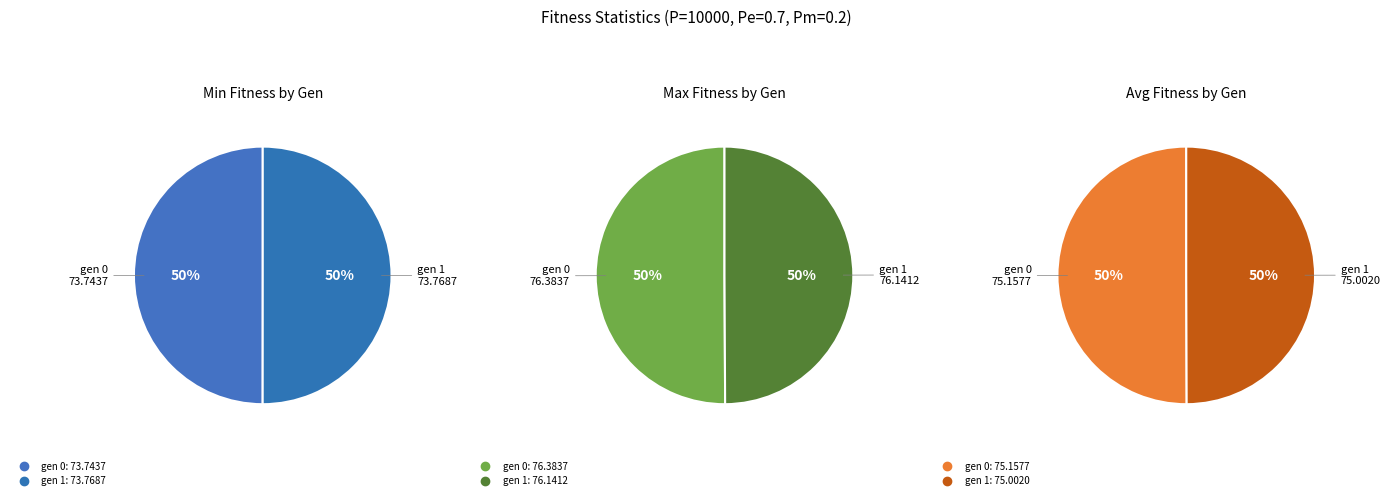

To the nearest percent, what is the combined percentage of gen 0 and gen 1?

100%